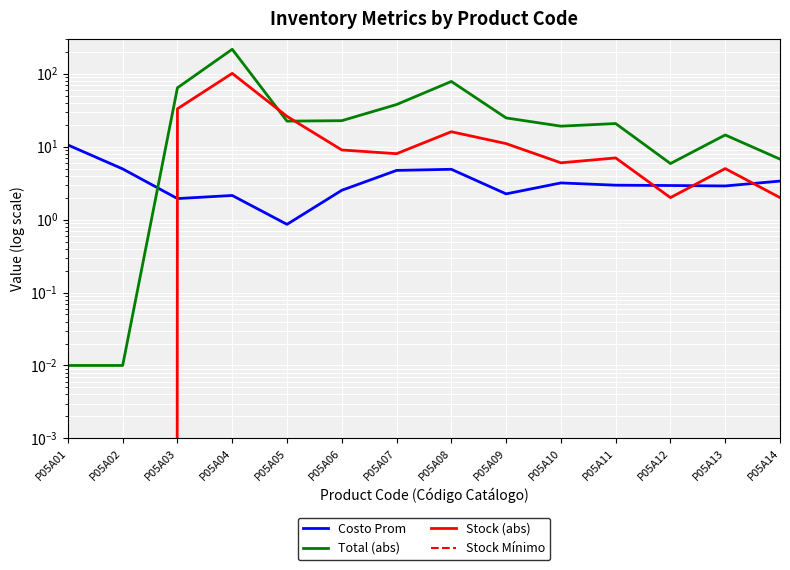

What is the value of the Total (abs) point at the 4th from the left?

216.1